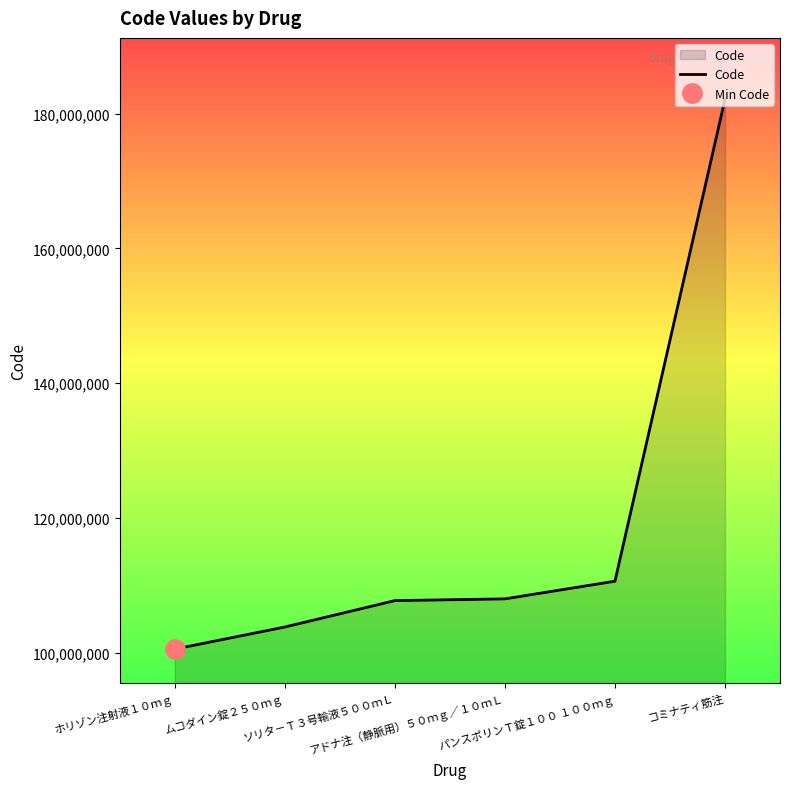

Reading left to right, list all the values displayed in this chart.

100558502	103835401	107750602	108010001	110626901	182110901